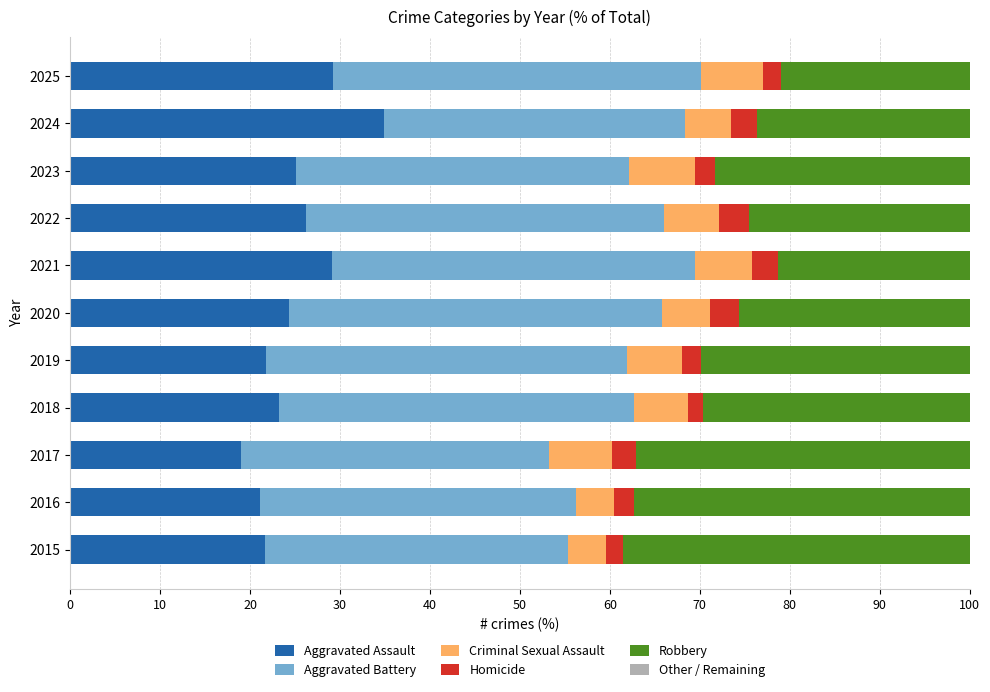

Which category has the highest value in the Aggravated Assault series?

2024